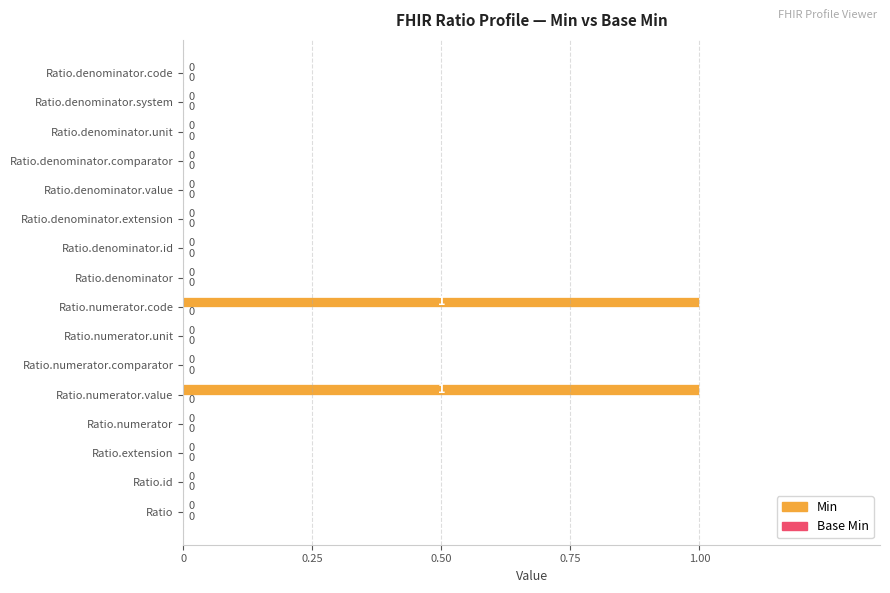

True or false: the data shows -1 at Ratio.denominator.

False